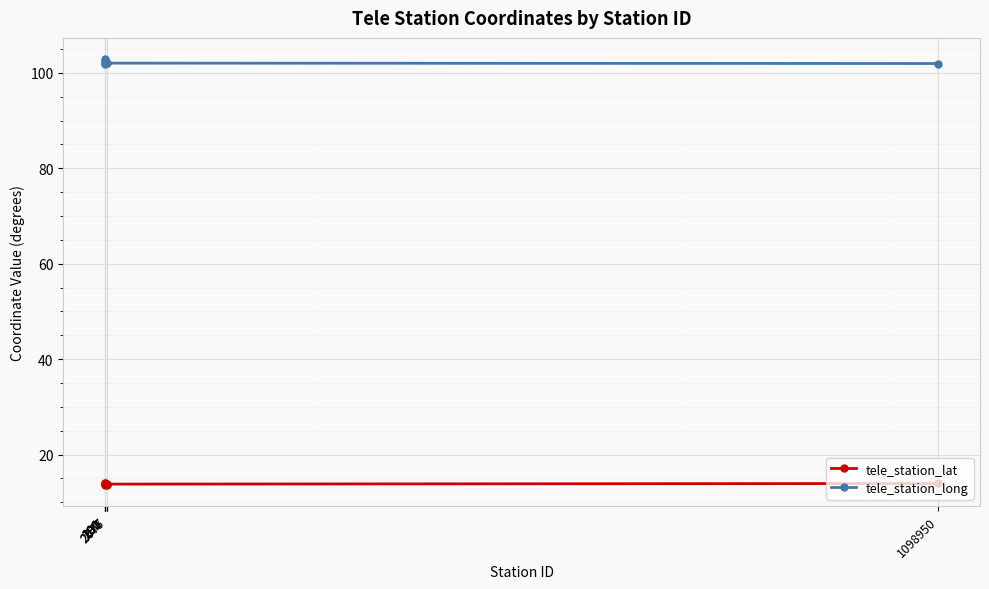

Rank the series by their maximum value, from lowest to highest.

tele_station_lat, tele_station_long